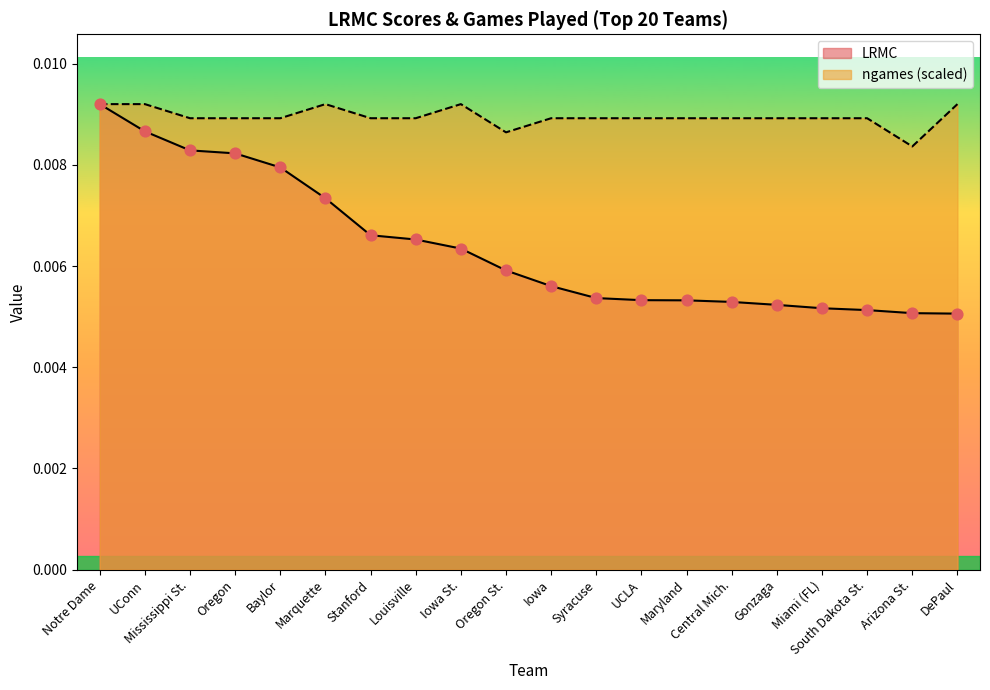

Which series contains the highest Y value?

LRMC